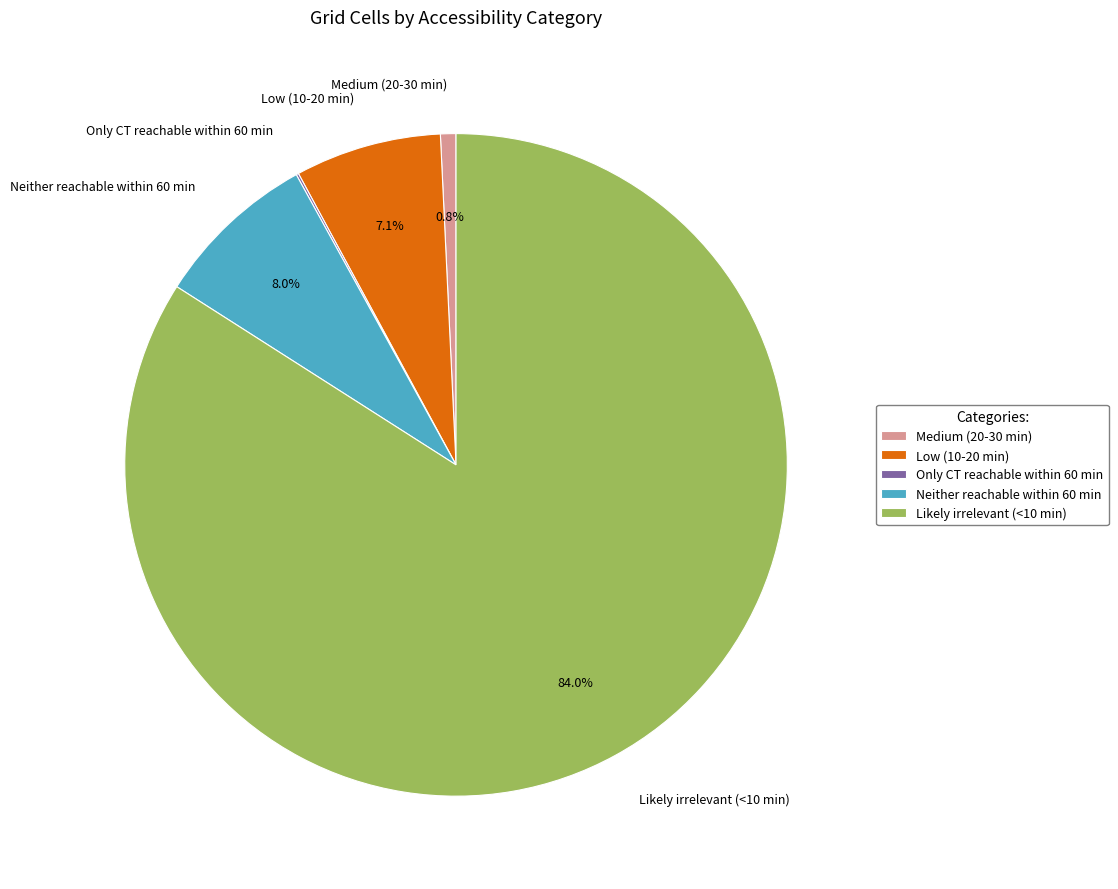

To the nearest percent, what portion does Medium (20-30 min) represent?

1%